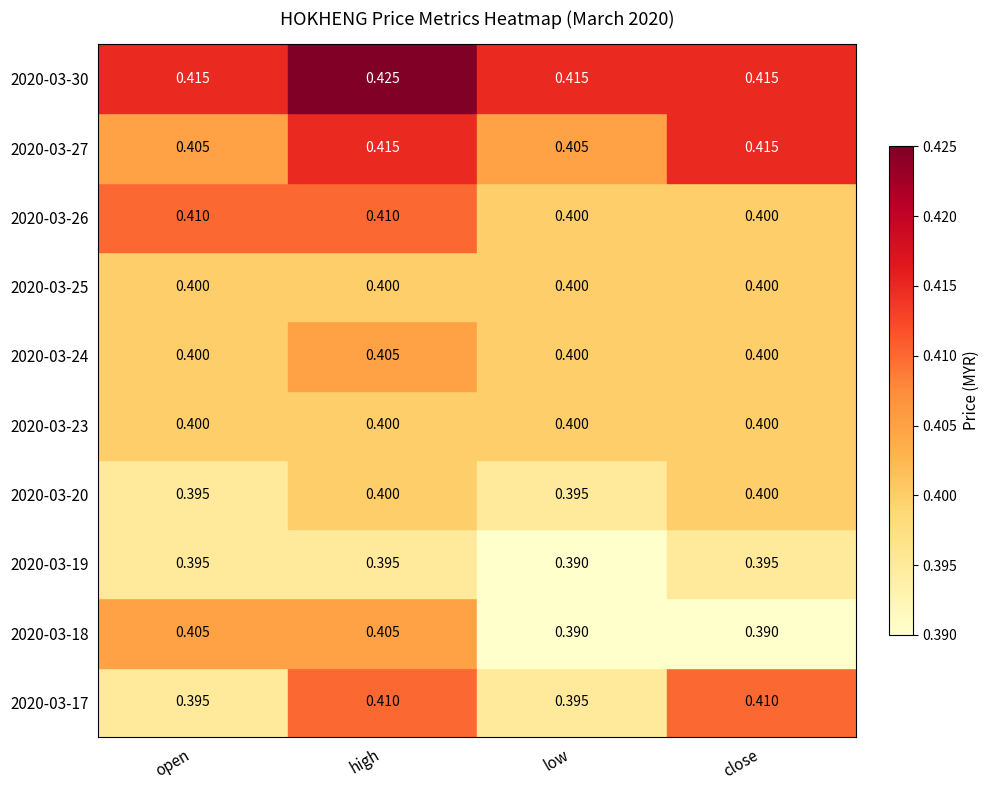

Is the value of 2020-03-25 at open greater than the value of 2020-03-19 at close?

Yes